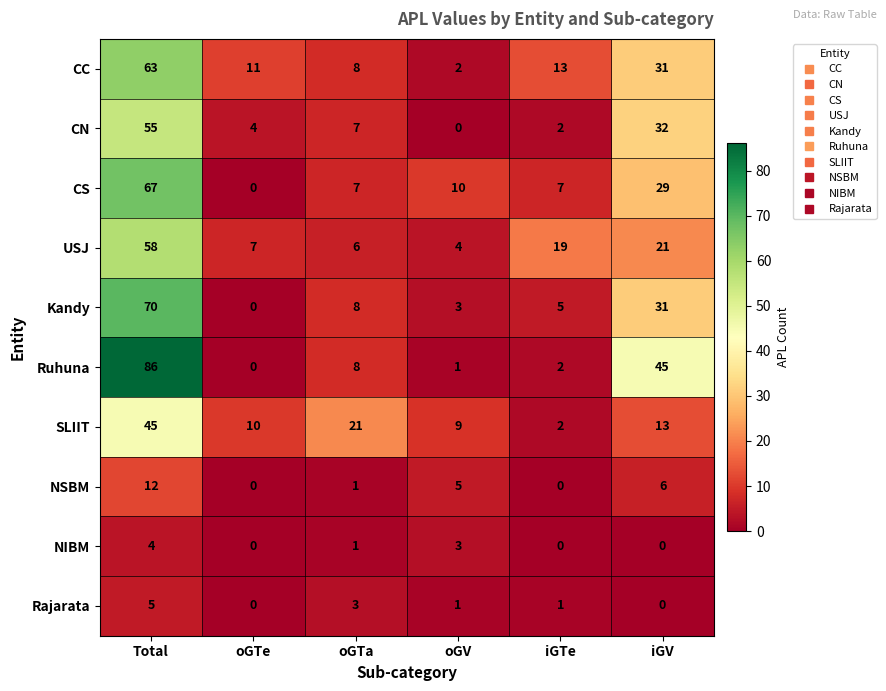

What is the difference between the second highest and second lowest values in the Kandy series?

28